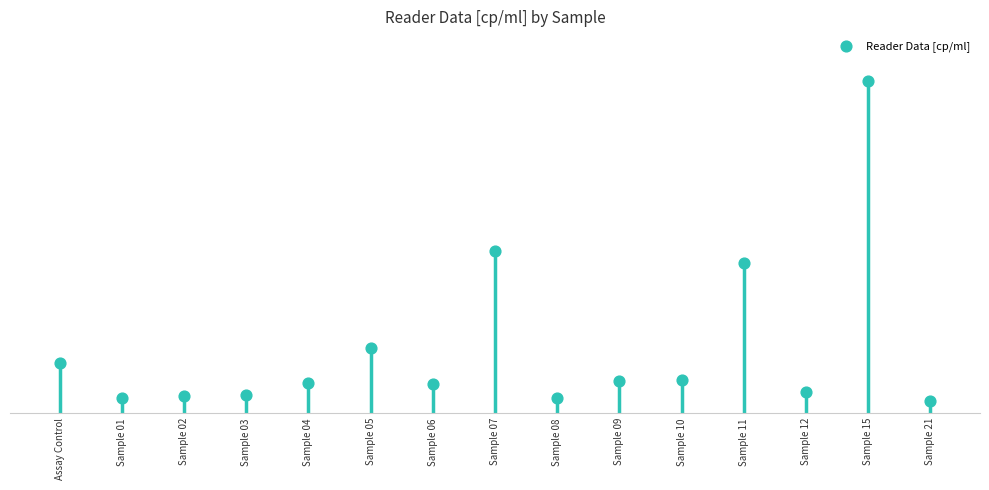

What is the ratio of the value at Sample 09 to the value at Sample 12?

1.6